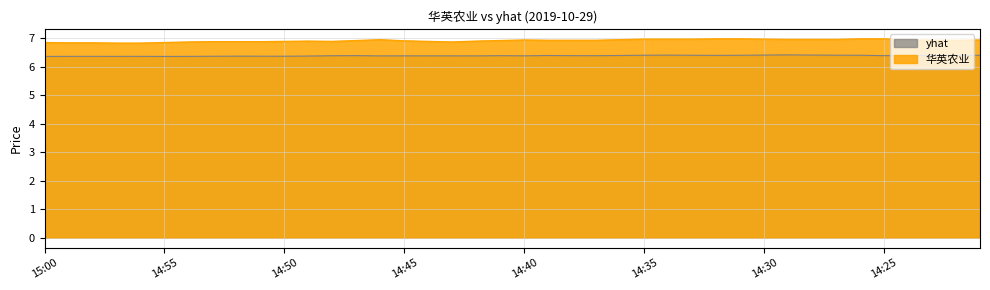

Reading left to right, transcribe all the data shown in this chart.

yhat: 6.4	6.4	6.4	6.4	6.4	6.4	6.4	6.4	6.4	6.4	6.4	6.4	6.4	6.4	6.4	6.4	6.4	6.4	6.4	6.4	6.4	6.4	6.4	6.4	6.4	6.4	6.4	6.4	6.4	6.4	6.4	6.4	6.4	6.4	6.4	6.4	6.4	6.4	6.4	6.4
华英农业: 6.8	6.8	6.8	6.8	6.8	6.8	6.9	6.9	6.9	6.9	6.9	6.9	6.9	6.9	7.0	6.9	6.9	6.9	6.9	6.9	6.9	6.9	6.9	6.9	7.0	7.0	7.0	7.0	7.0	7.0	7.0	7.0	7.0	7.0	7.0	7.0	7.0	6.9	6.9	6.9